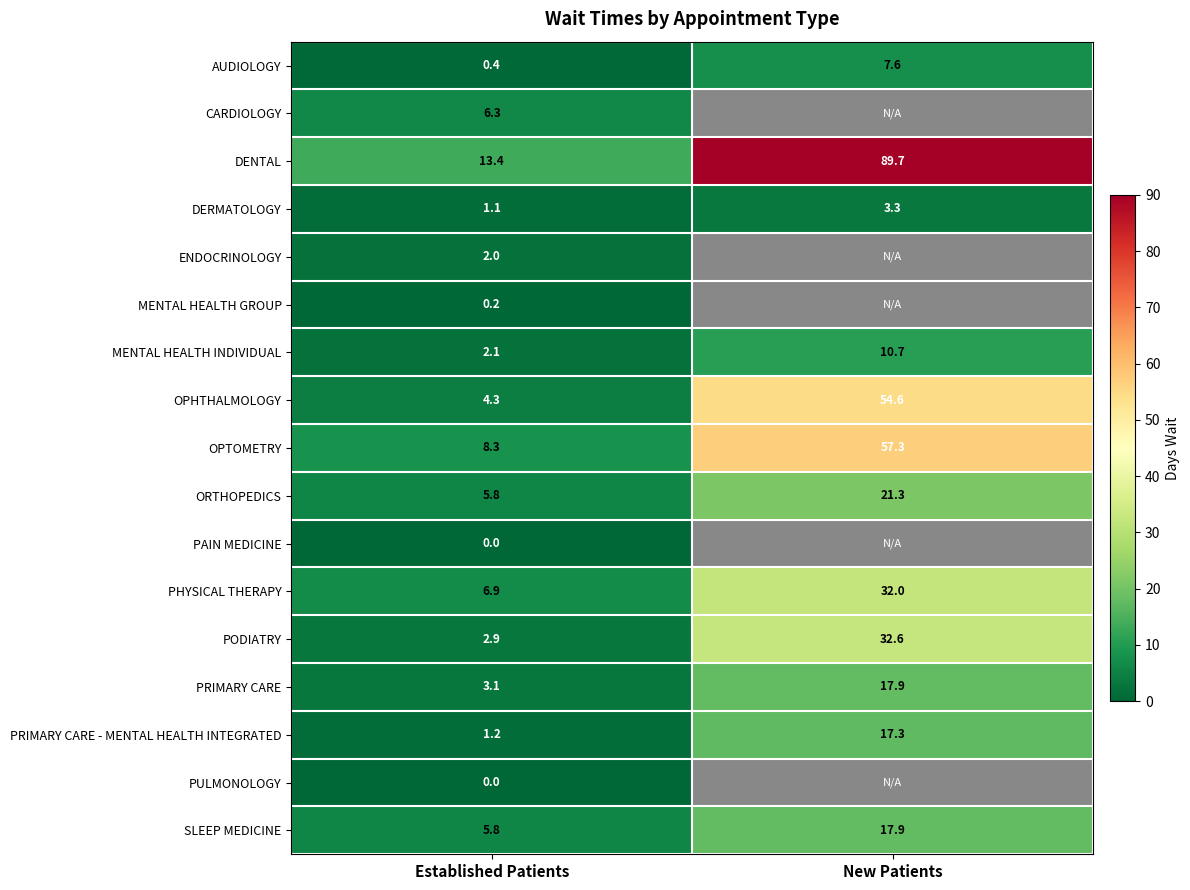

What is the difference between the highest and lowest values at Established Patients?

13.4